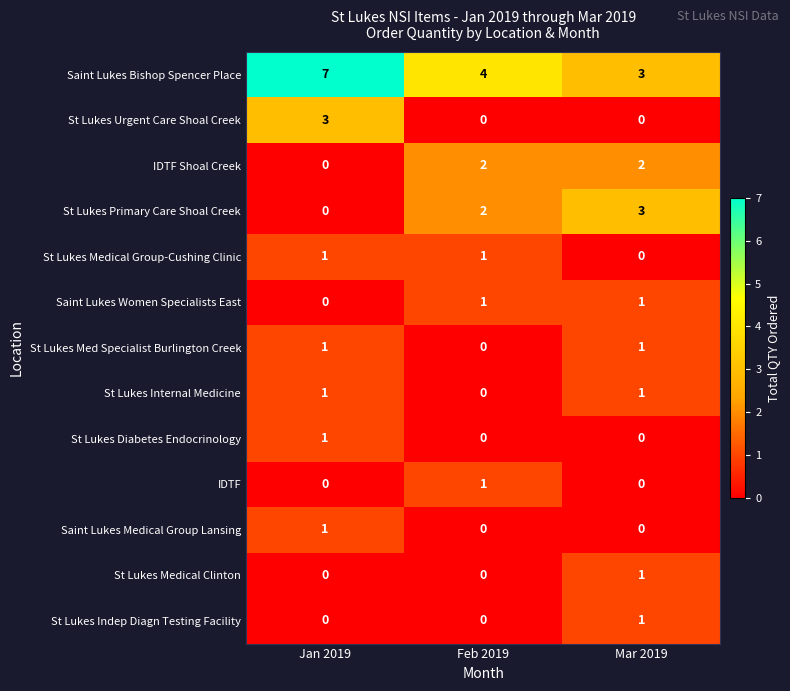

How many data points does each series have?

3